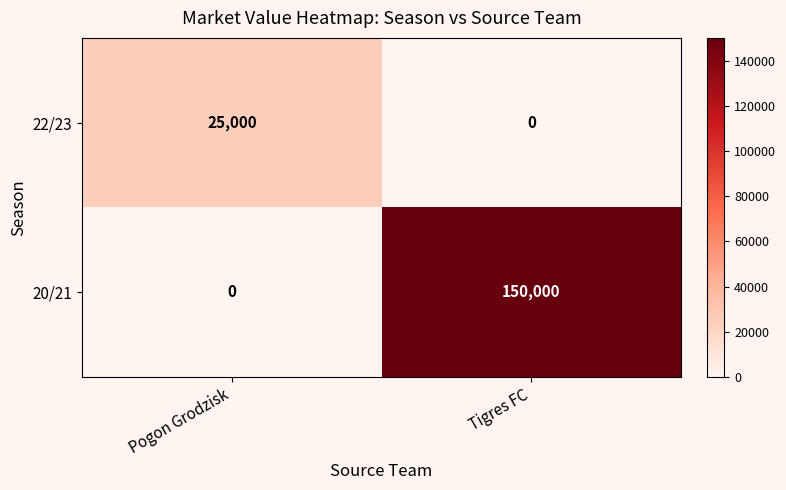

Rank the categories by 20/21 value from highest to lowest.

Tigres FC, Pogon Grodzisk